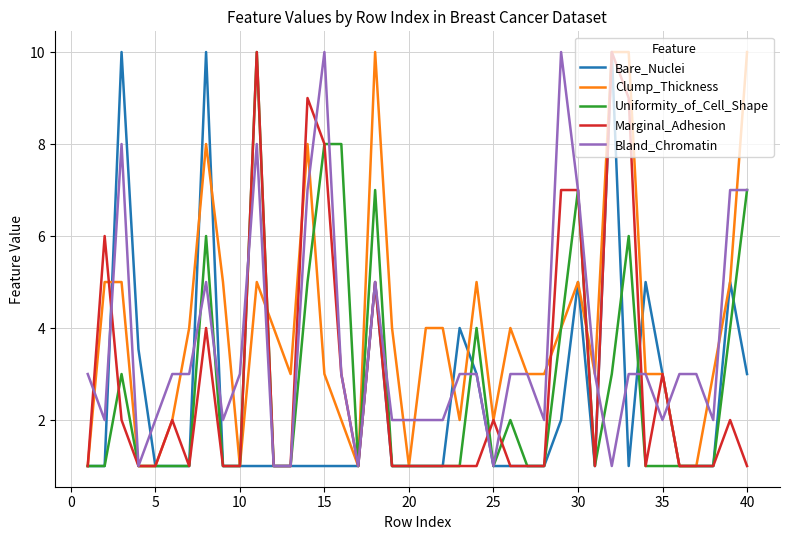

Which series has the largest total across all categories?

Clump_Thickness